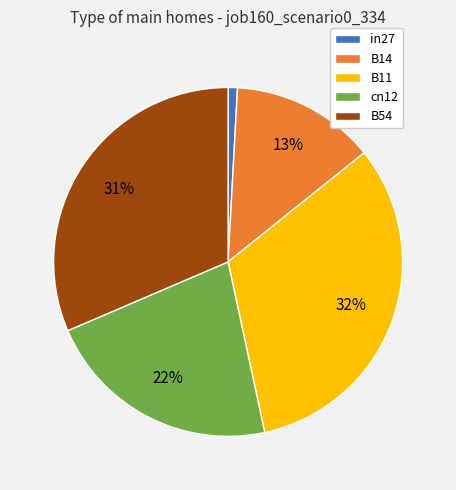

To the nearest percent, what is the average slice percentage?

20%